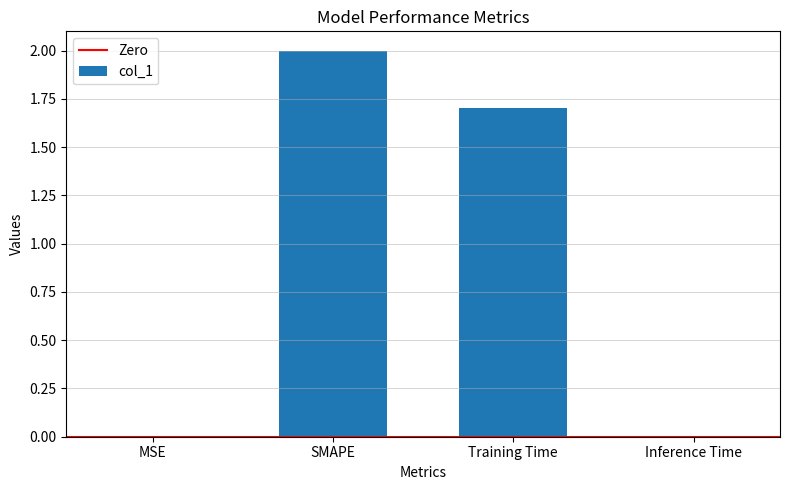

The chart shows a value of 0.0 at Inference Time. True or false?

True